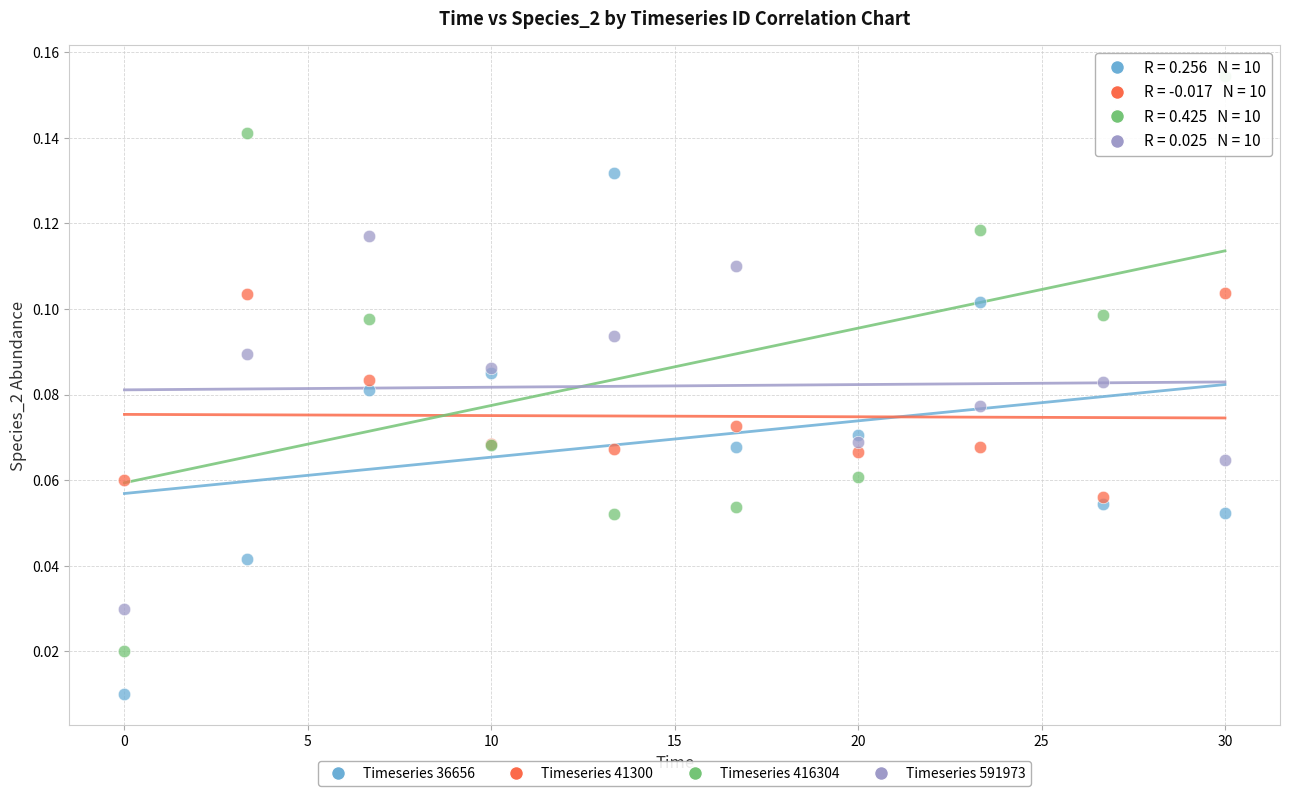

Which series contains the lowest Y value?

Timeseries 36656